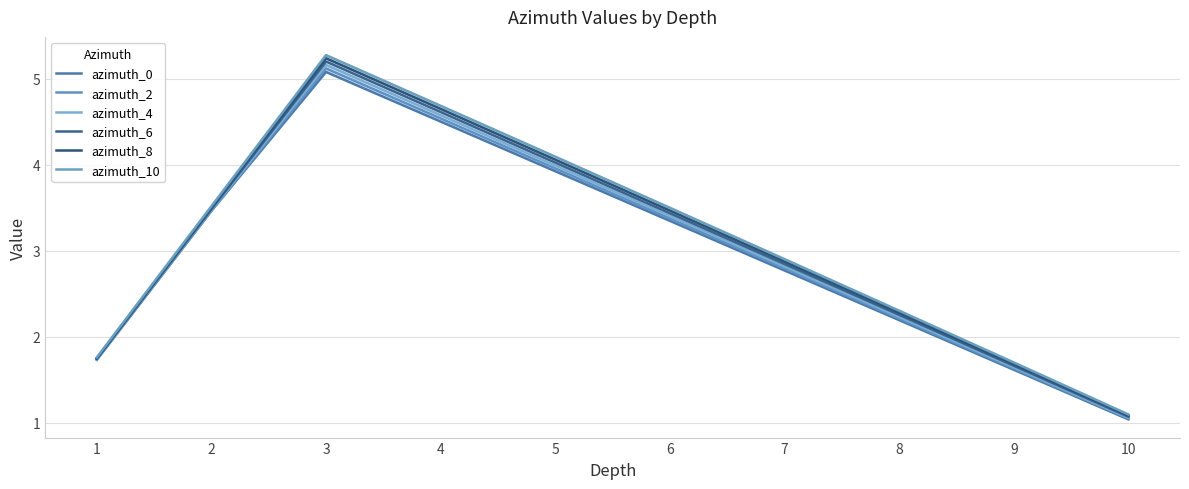

What is the approximate value of azimuth_4 at 5?

4.0